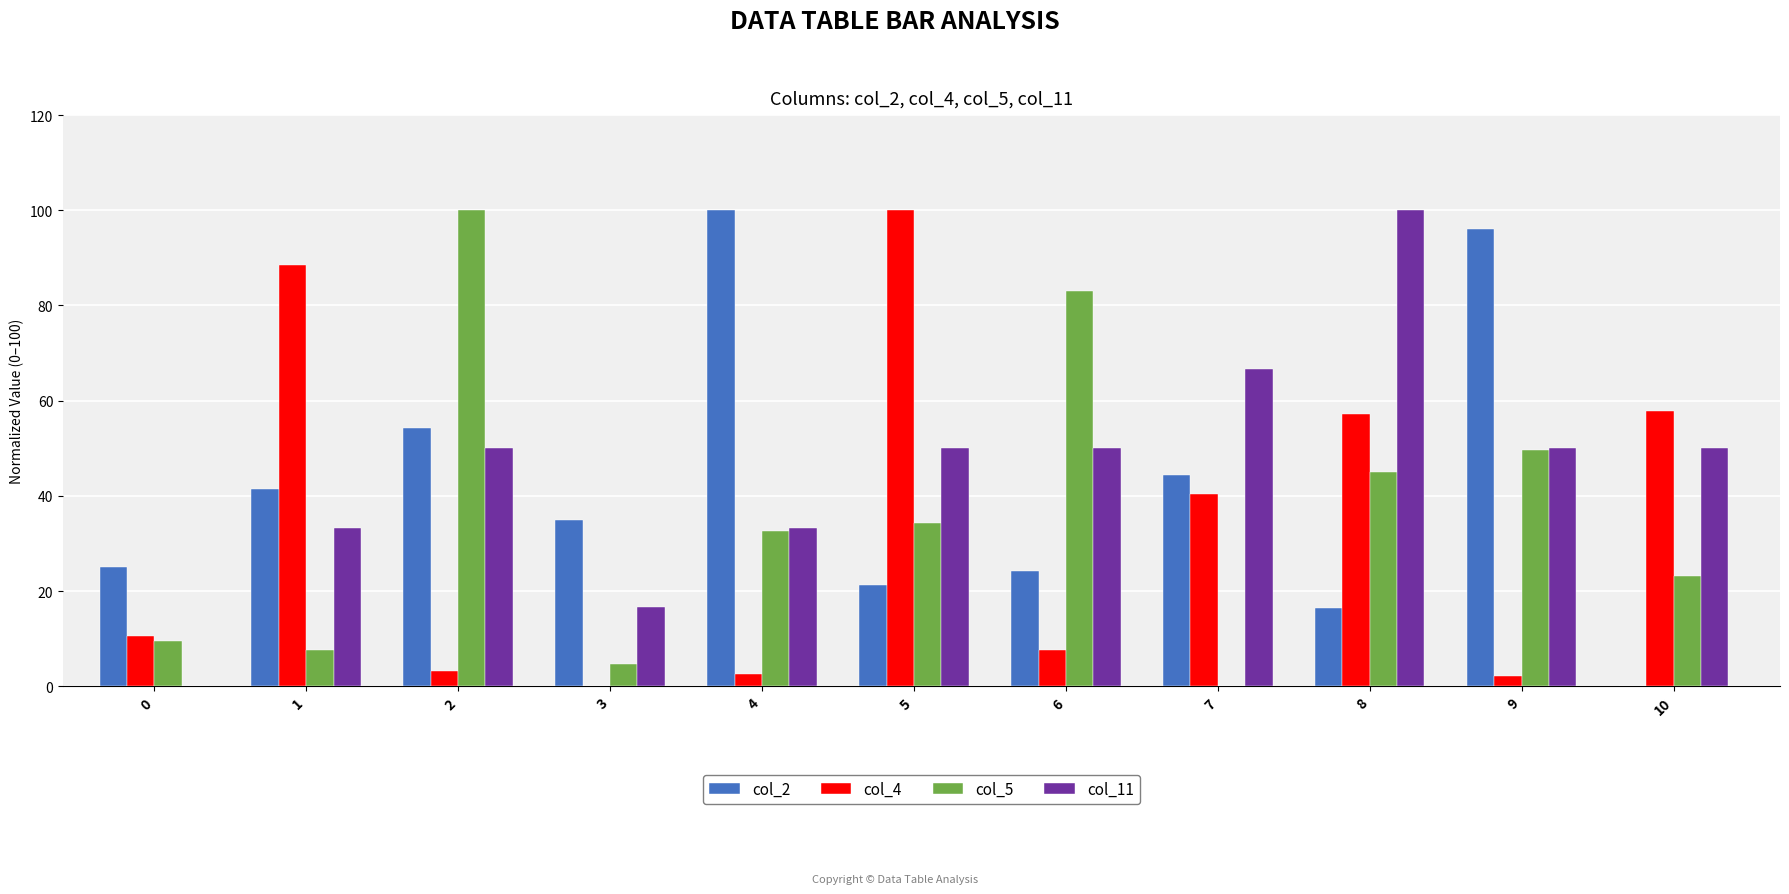

How many groups of bars are there?

11